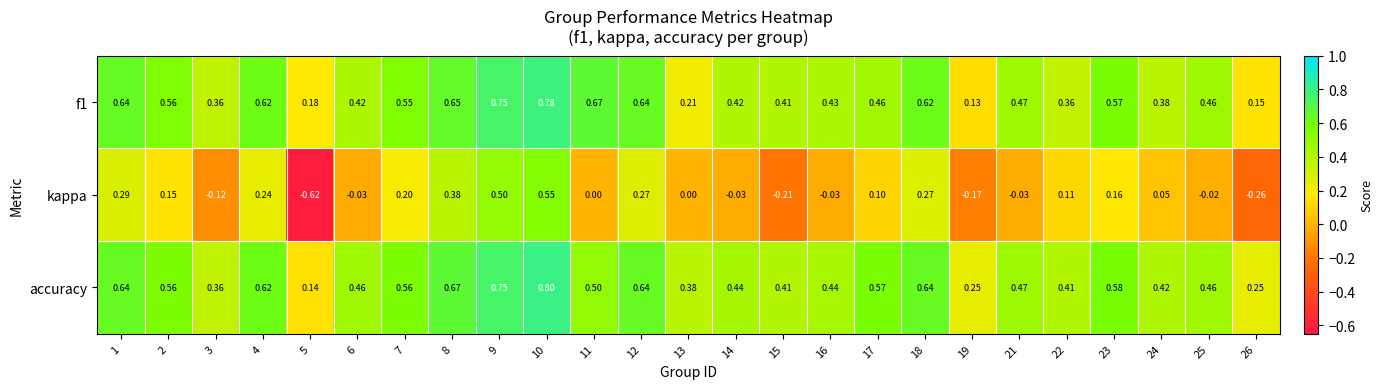

Which series has the largest total across all categories?

accuracy